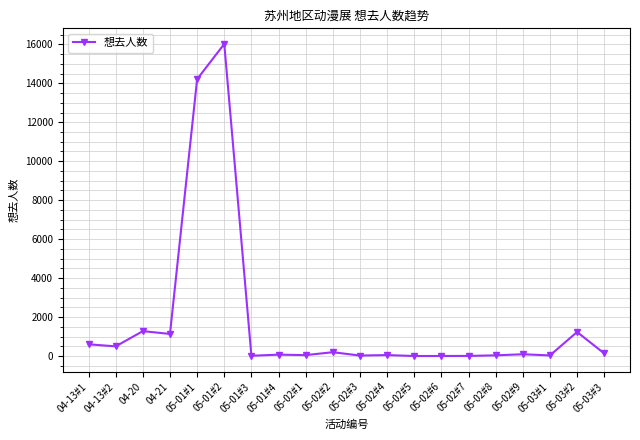

What is the label of the 5th point from the right?

05-02#8